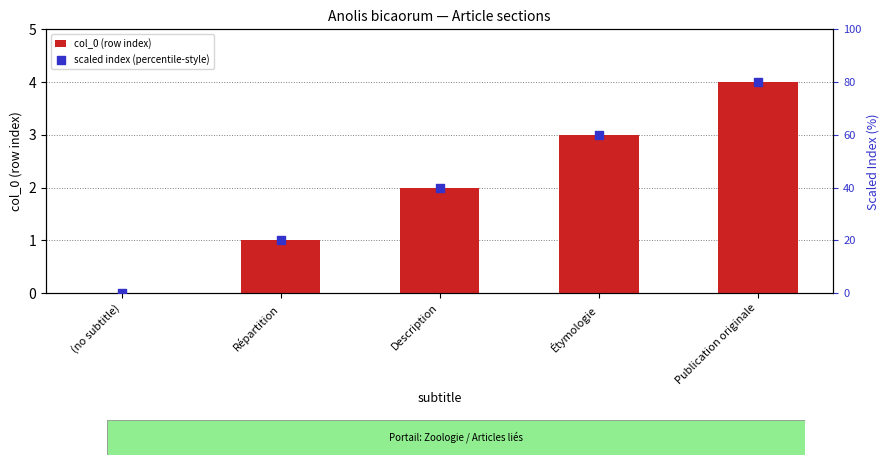

Which series reaches the minimum Y coordinate?

col_0 (row index)